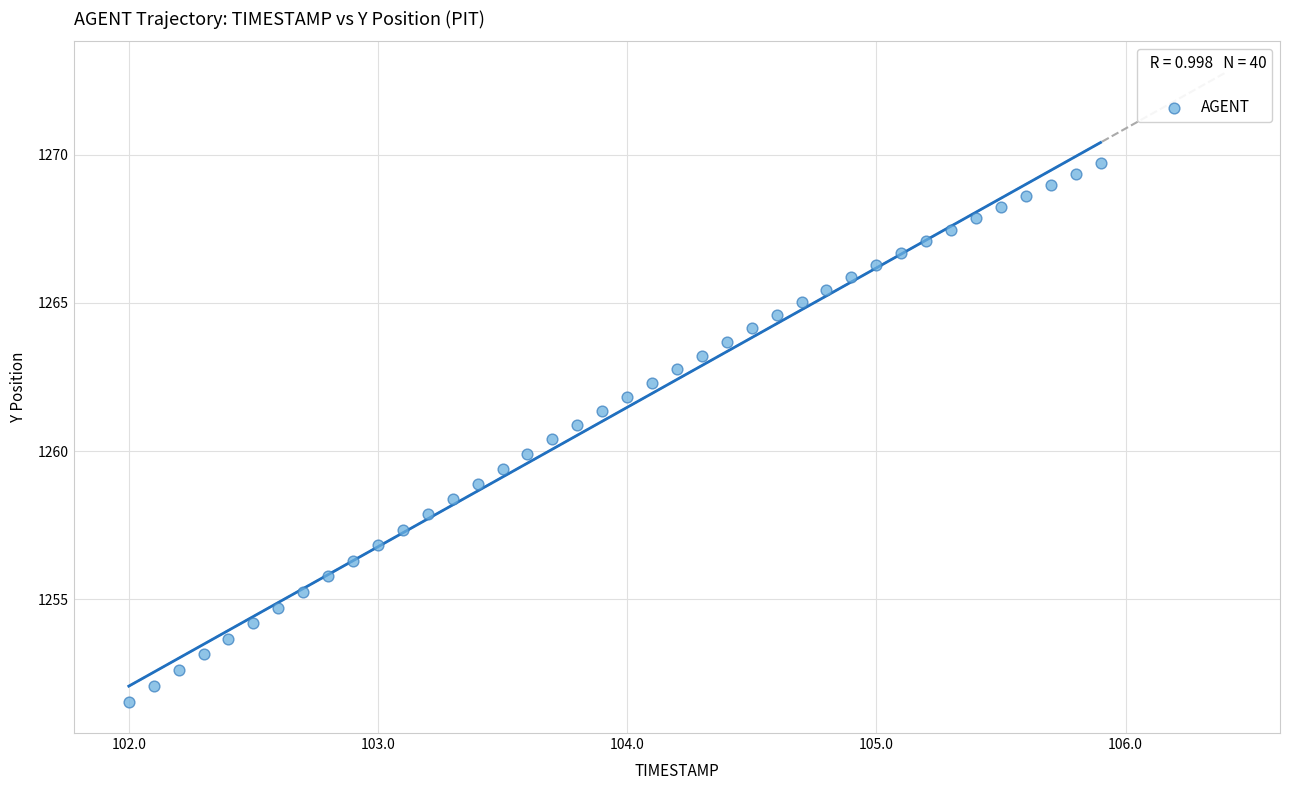

What is the range of X values (max minus min)?

3.9